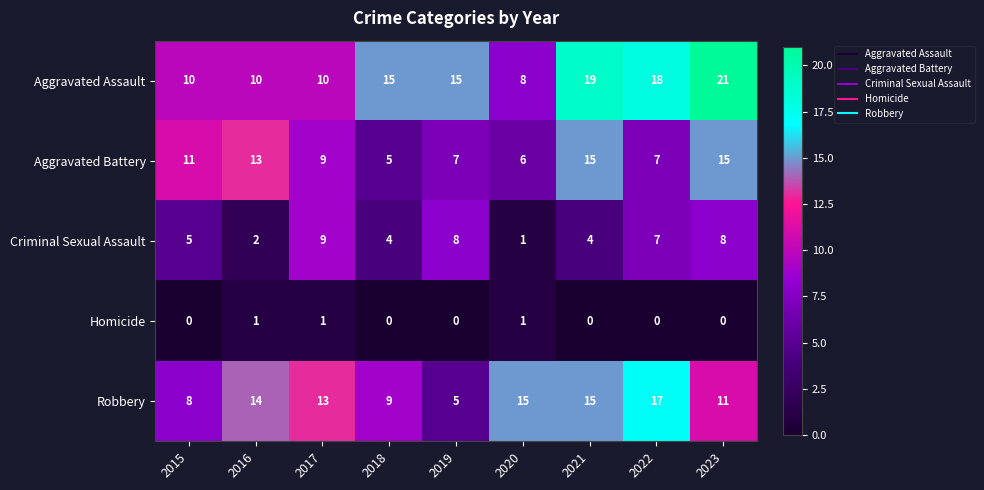

The value of Aggravated Assault at 2022 is 18. True or false?

True